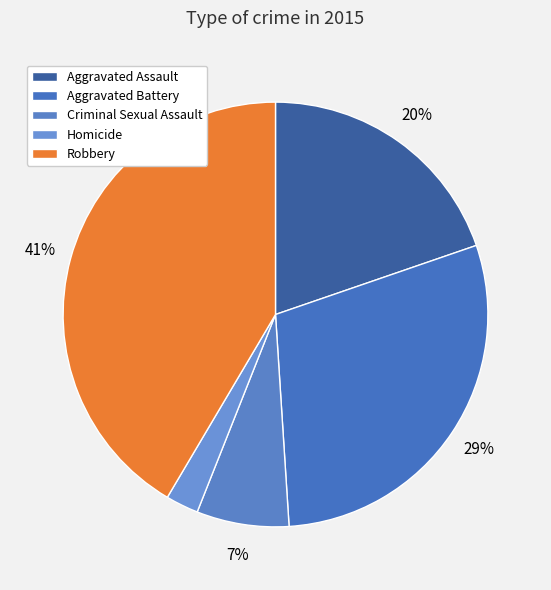

How many segments does this pie chart have?

5